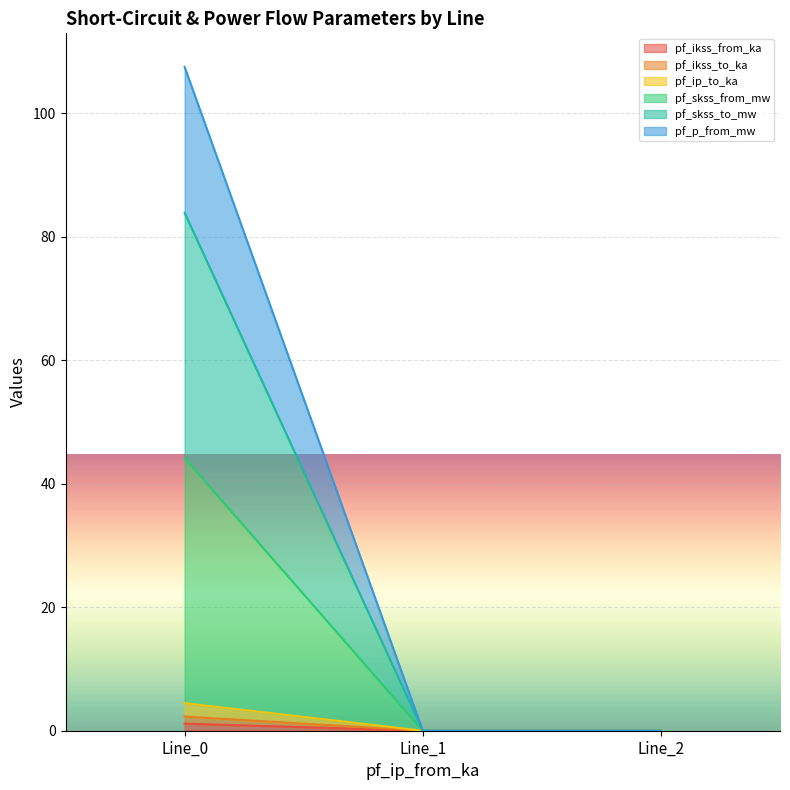

The value of pf_ip_to_ka at Line_0 is 4.5. True or false?

True